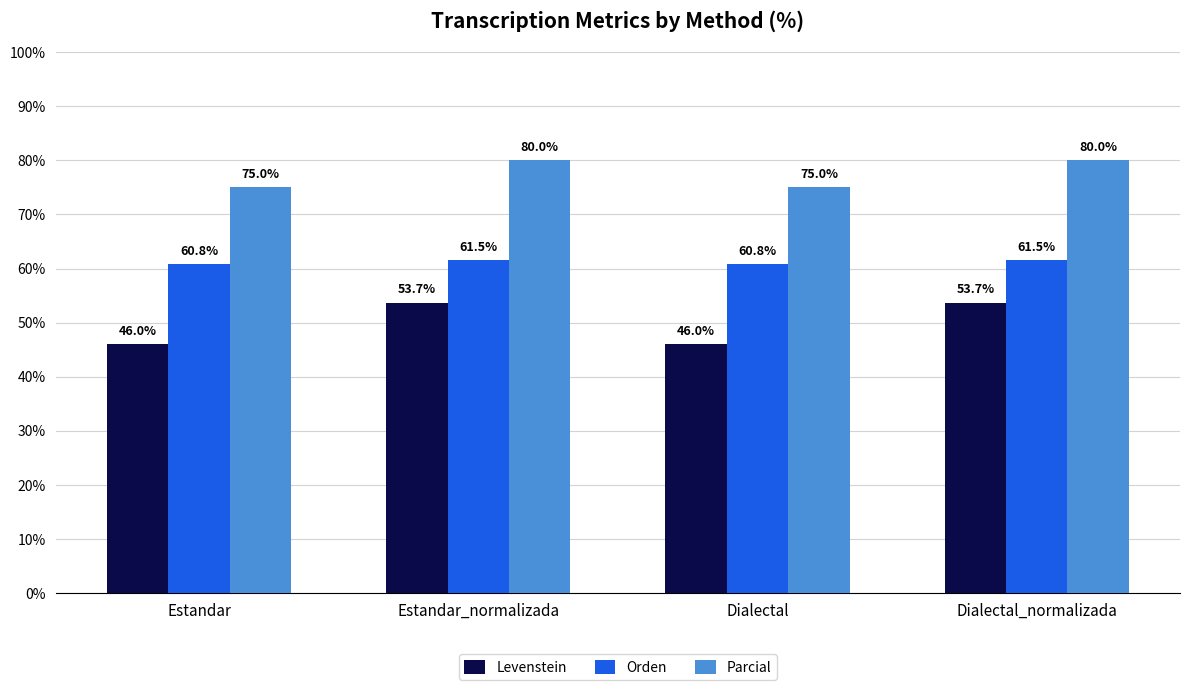

Does the chart contain stacked bars?

No